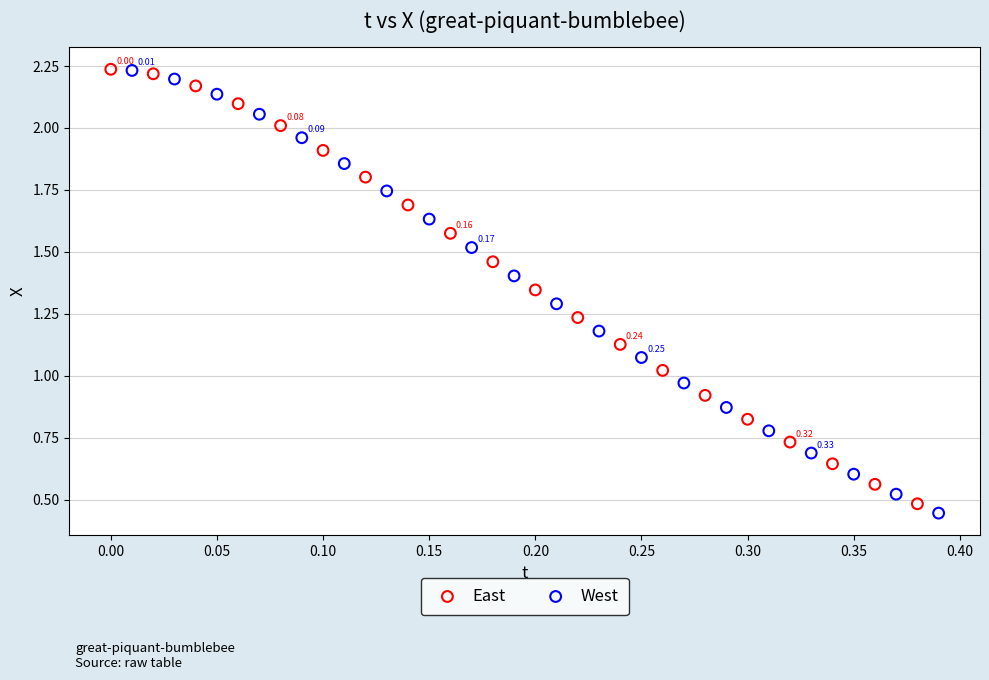

What are all the series names shown in the legend?

East, West